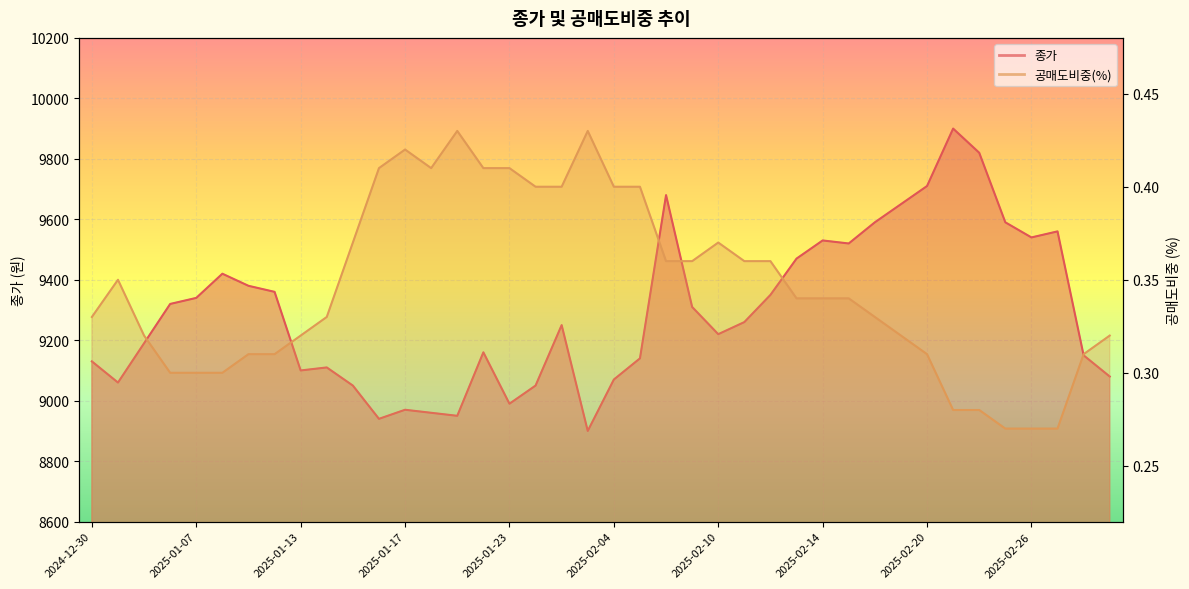

Between 2025-01-03 and 2025-01-14, which series saw the biggest shift?

종가